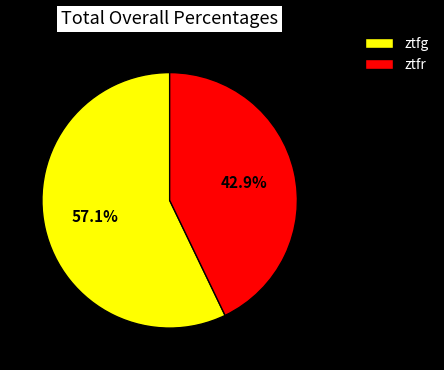

How many slices are in this pie chart?

2